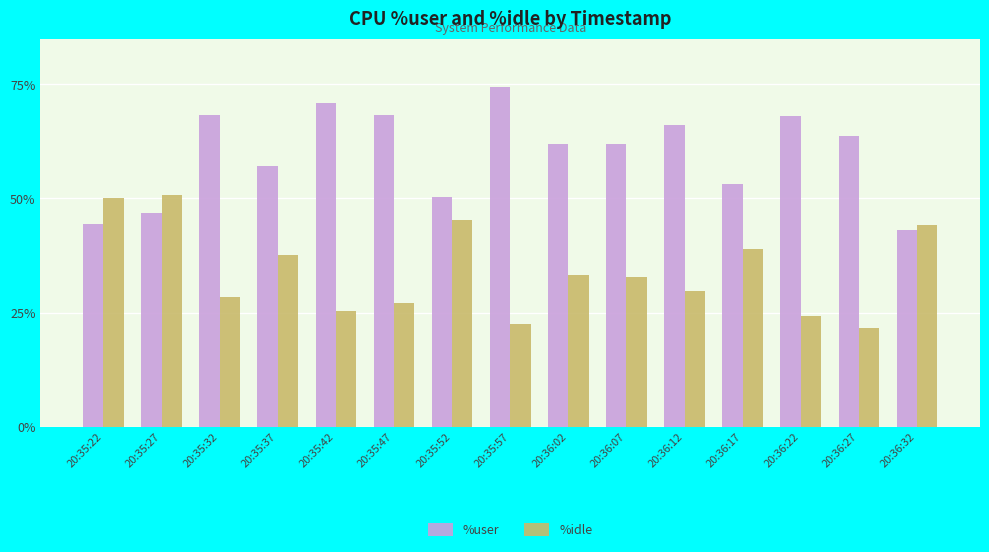

Are the bars horizontal?

No